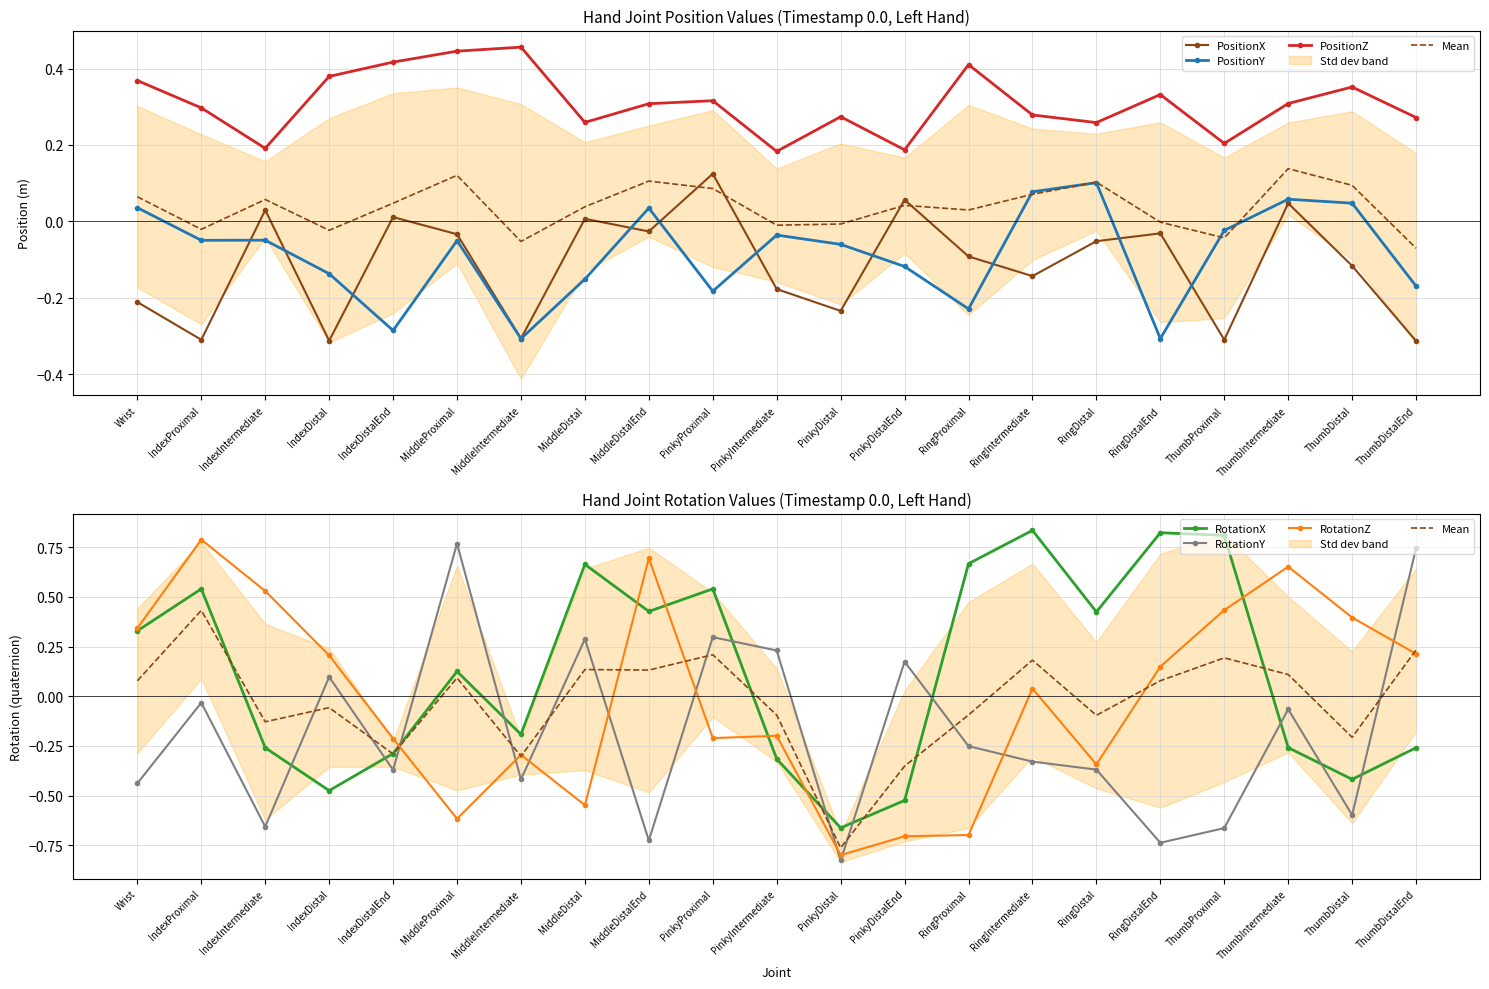

What is the maximum value shown in the chart?

0.8